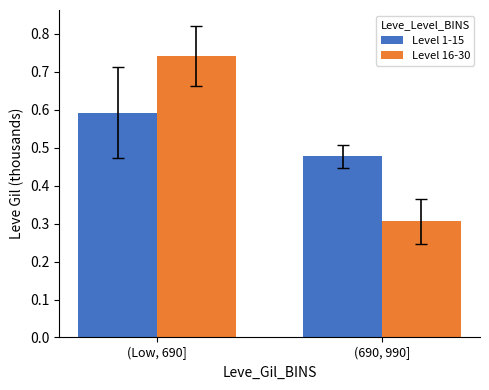

How many Level 16-30 values are between 0 and 1?

2